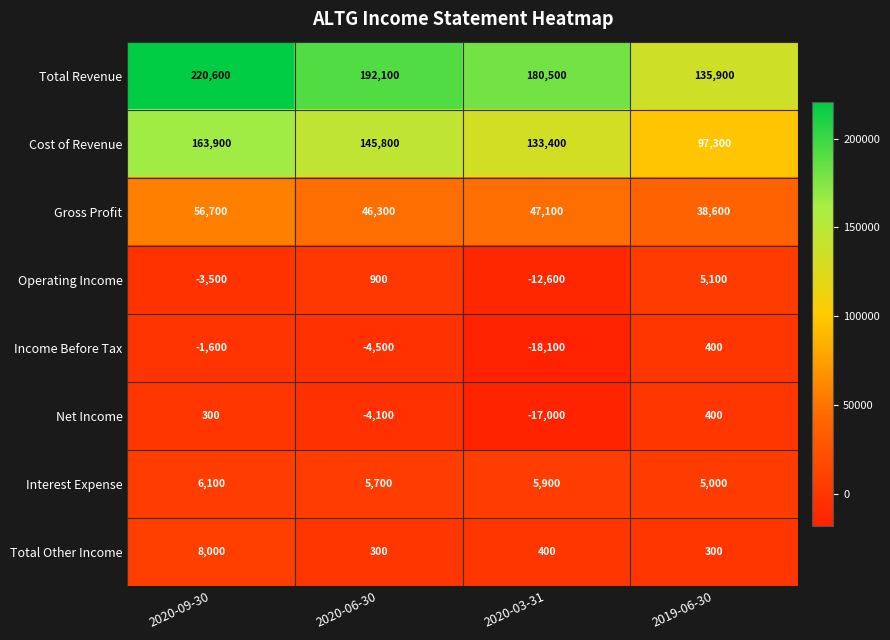

Where is Cost of Revenue nearest to the value 130600?

2020-03-31